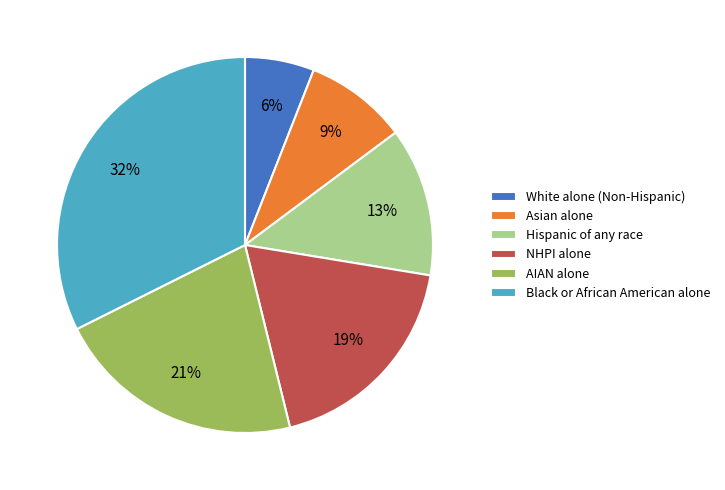

To the nearest percent, what is the average slice percentage?

17%